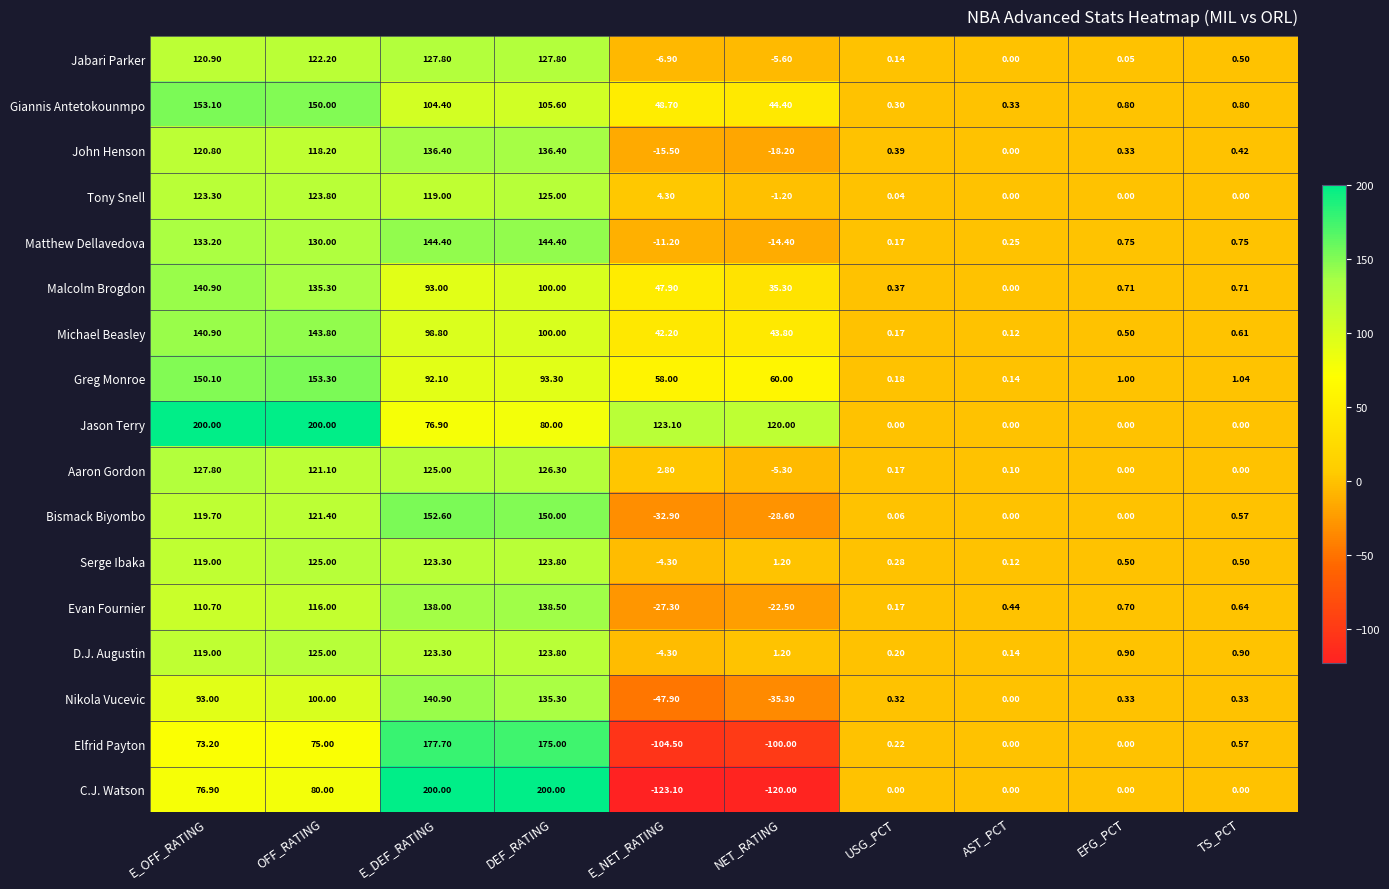

List the labels in order of Greg Monroe value, largest first.

OFF_RATING, E_OFF_RATING, DEF_RATING, E_DEF_RATING, NET_RATING, E_NET_RATING, TS_PCT, EFG_PCT, USG_PCT, AST_PCT